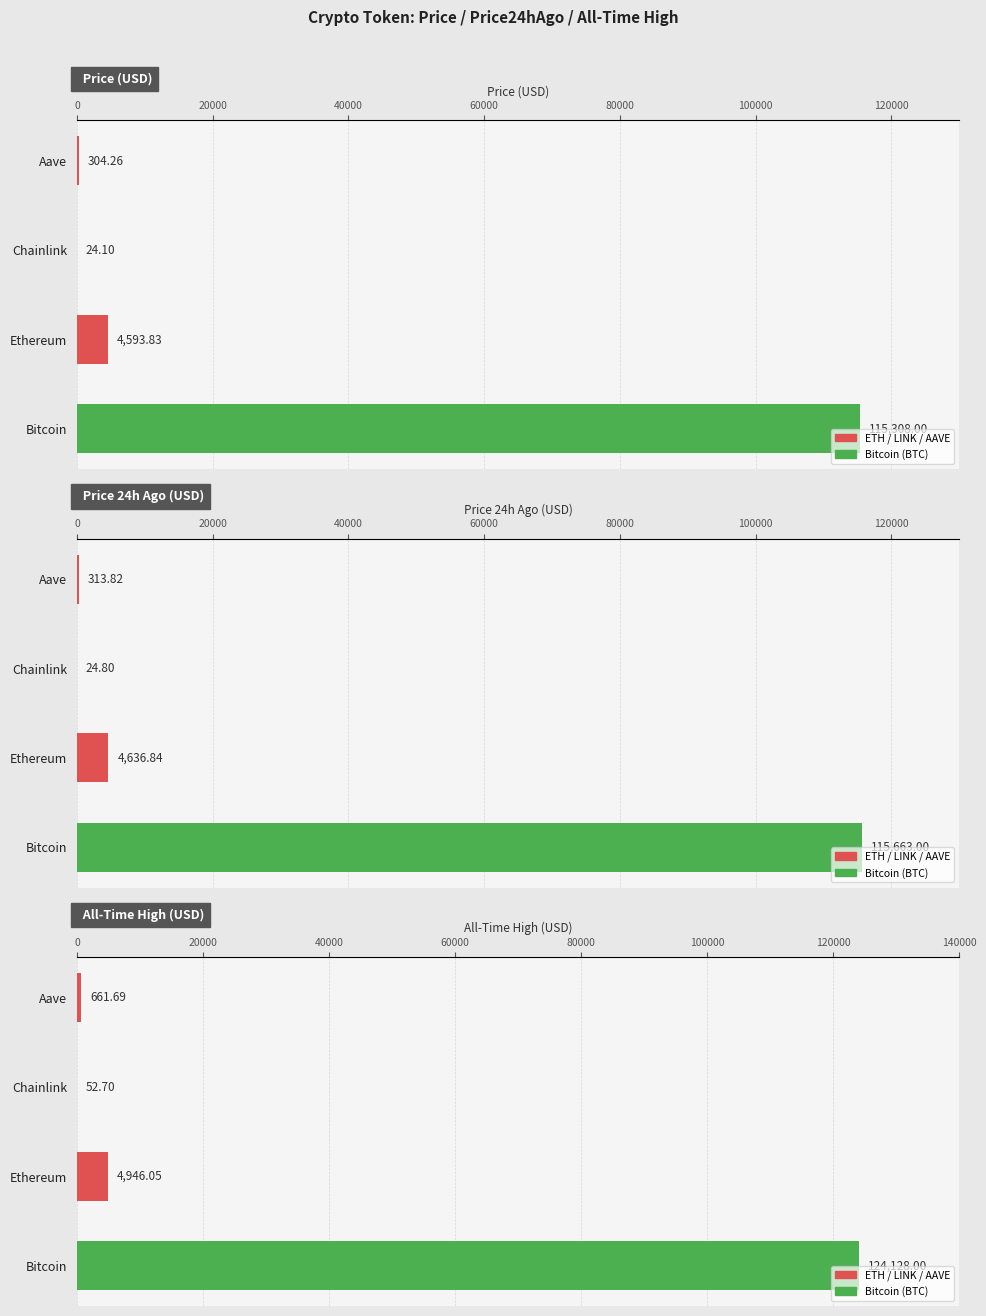

How many groups of bars are there?

4